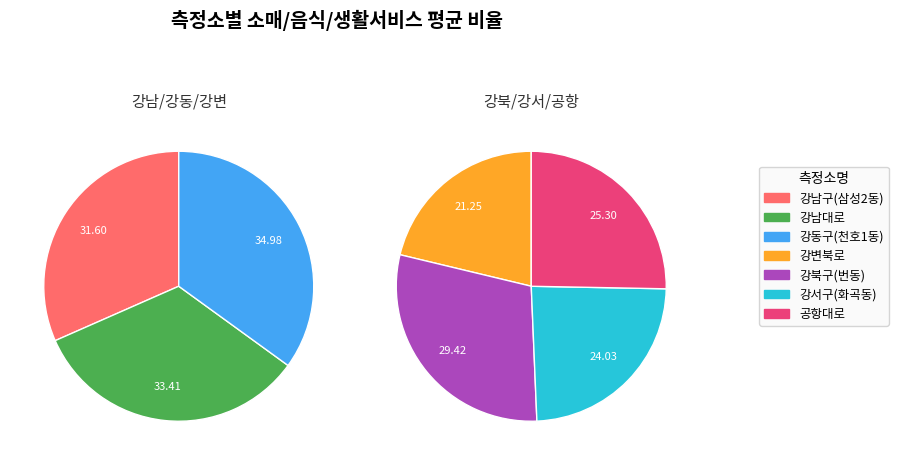

What is the smallest slice in the pie chart?

강변북로_2016